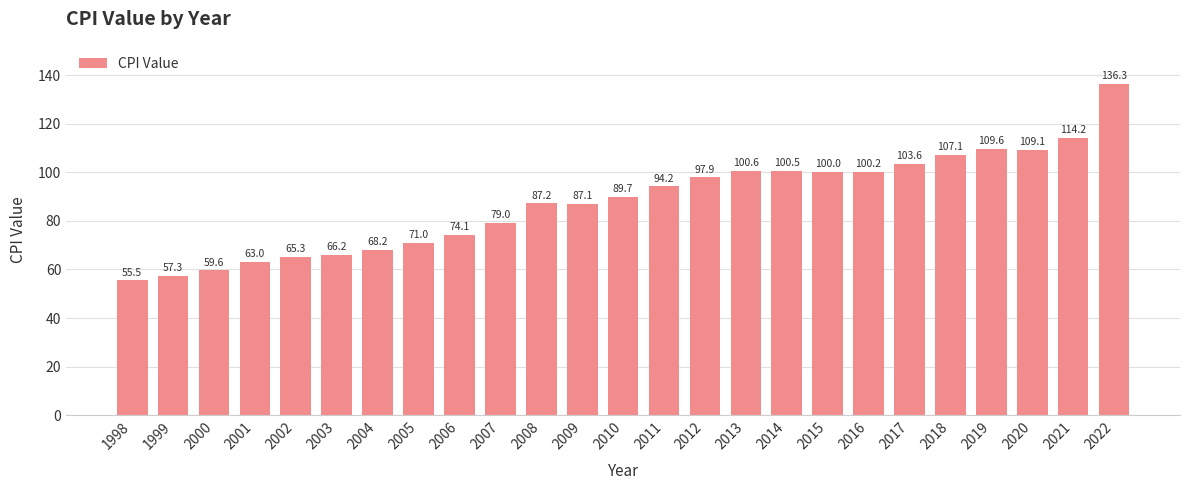

Are the bars horizontal?

No